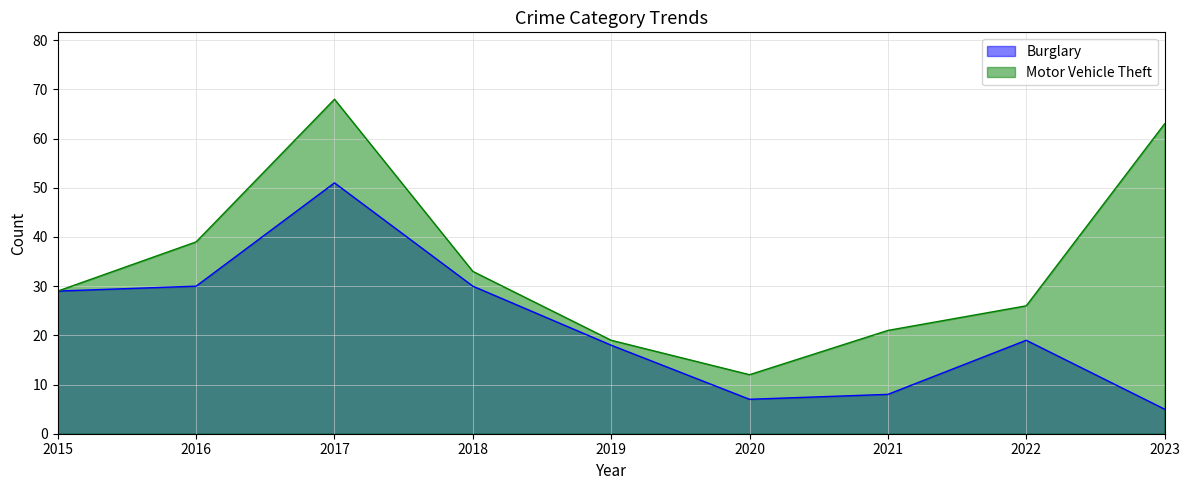

List the labels in order of Burglary value, largest first.

2017, 2016, 2018, 2015, 2022, 2019, 2021, 2020, 2023